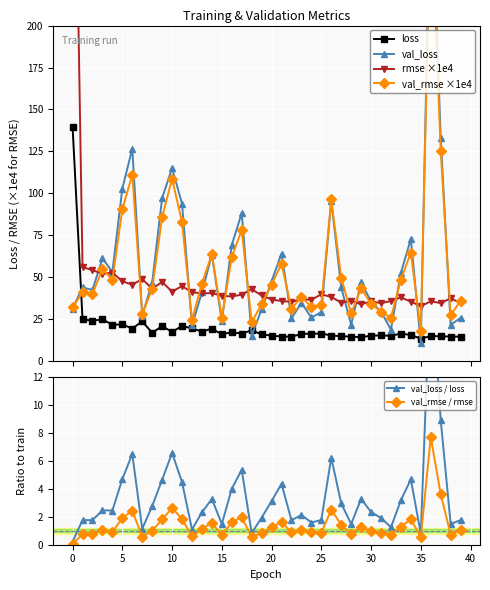

What is the average value of the rmse ×1e4 series?

49.6